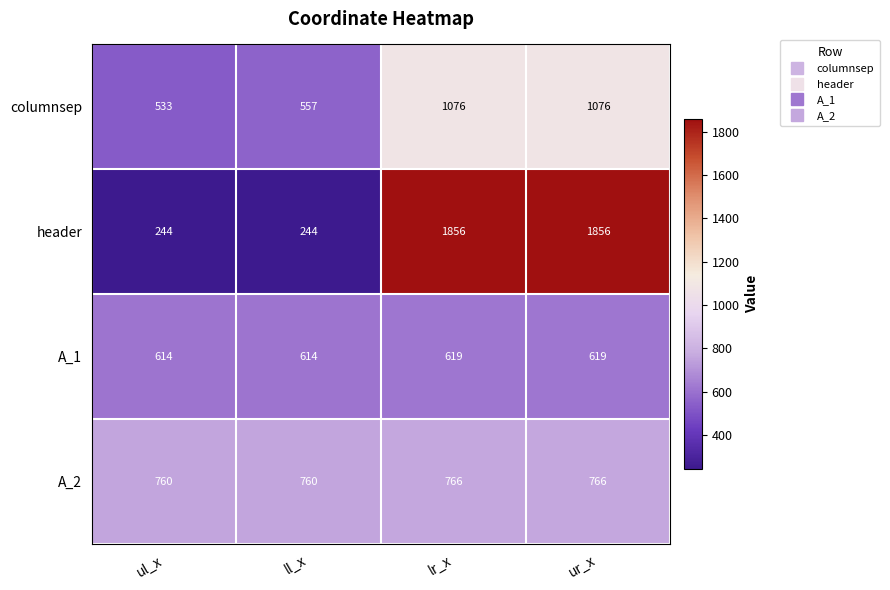

Rank the series at lr_x from lowest to highest value.

A_1, A_2, columnsep, header